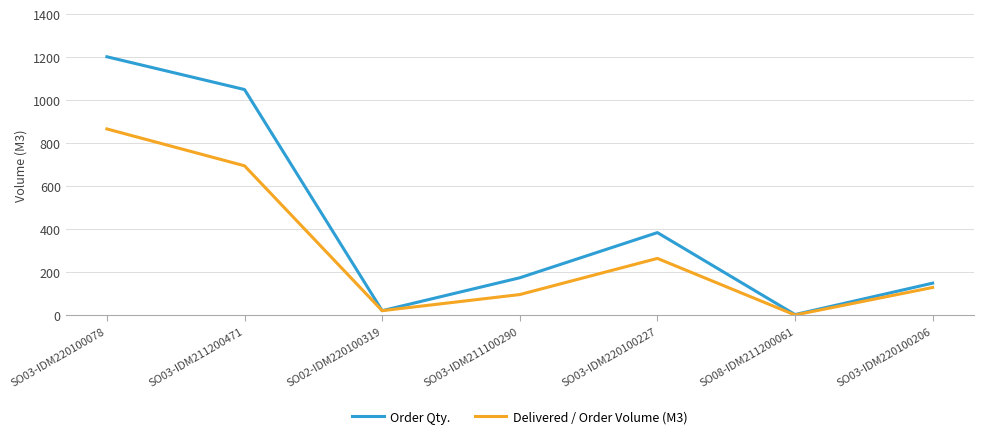

At which label is Order Qty. closest to 603?

SO03-IDM220100227